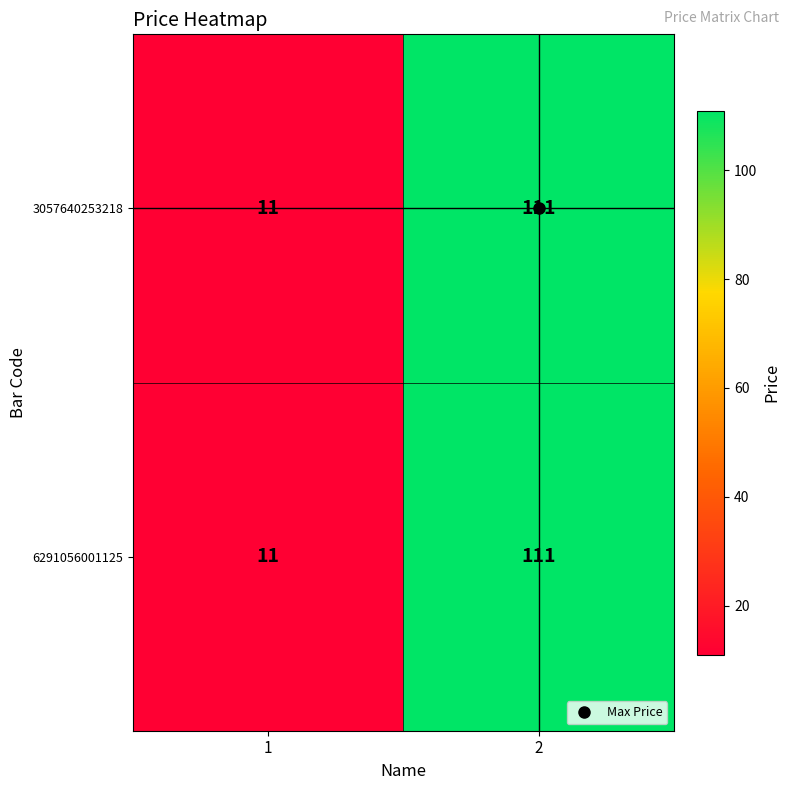

List the labels in order of 3057640253218 value, largest first.

2, 1